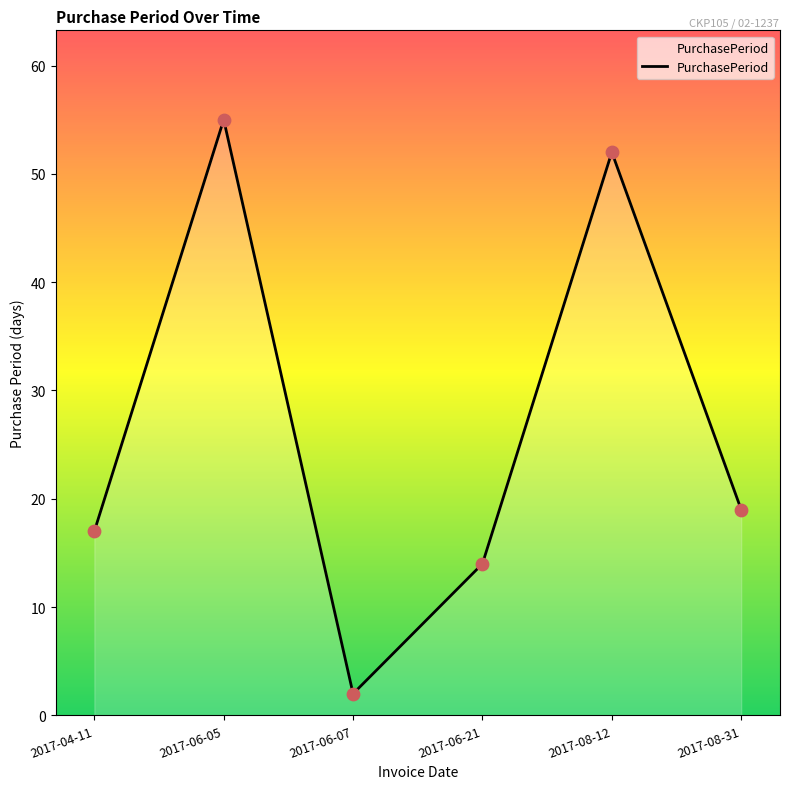

What is the ratio of the value at 2017-06-05 to the value at 2017-08-31?

2.9